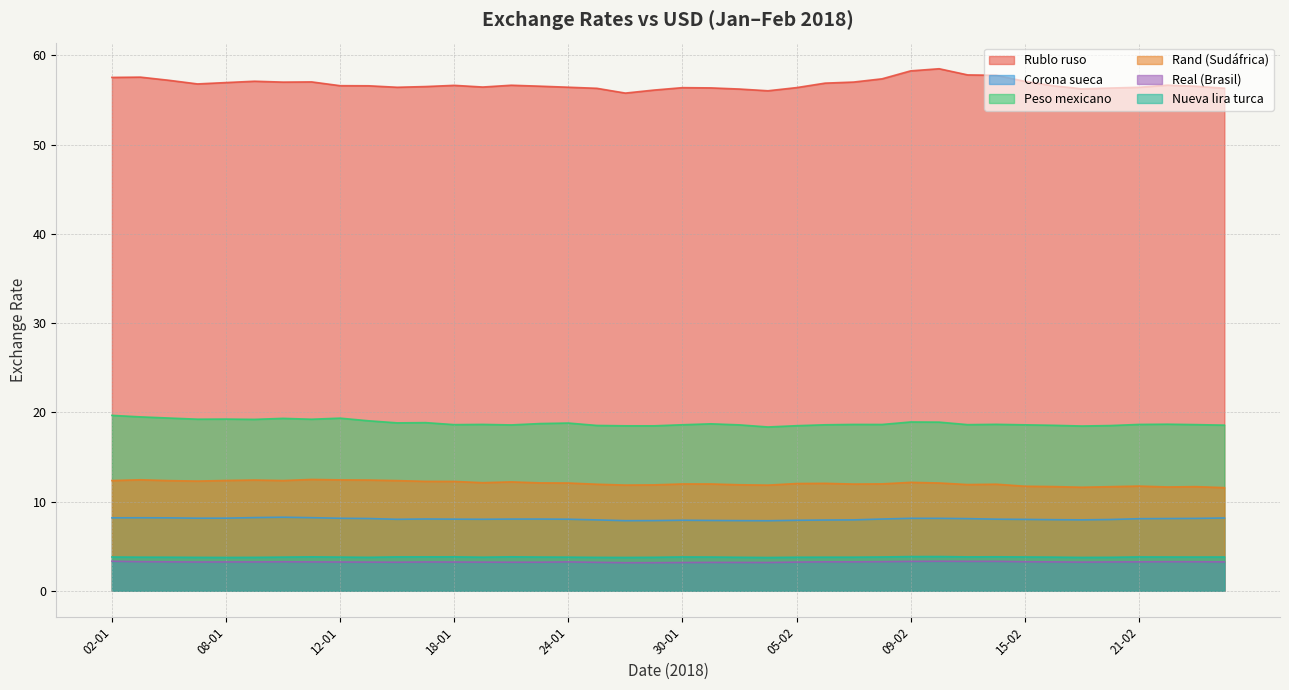

Where does the Rublo ruso series first go above 56?

02-01